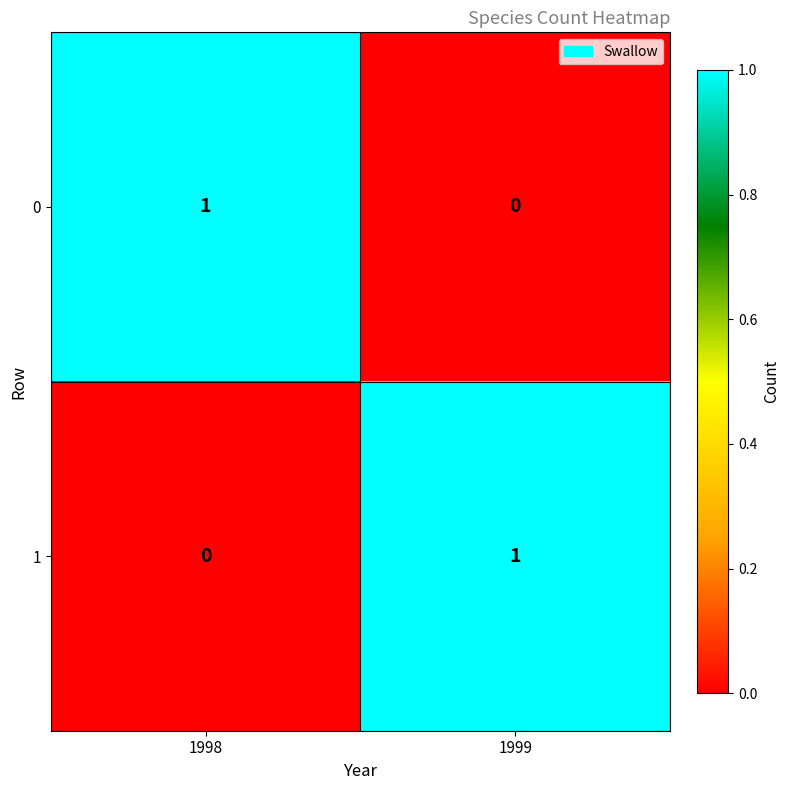

Is it true that 0 equals 2 at 1998?

False